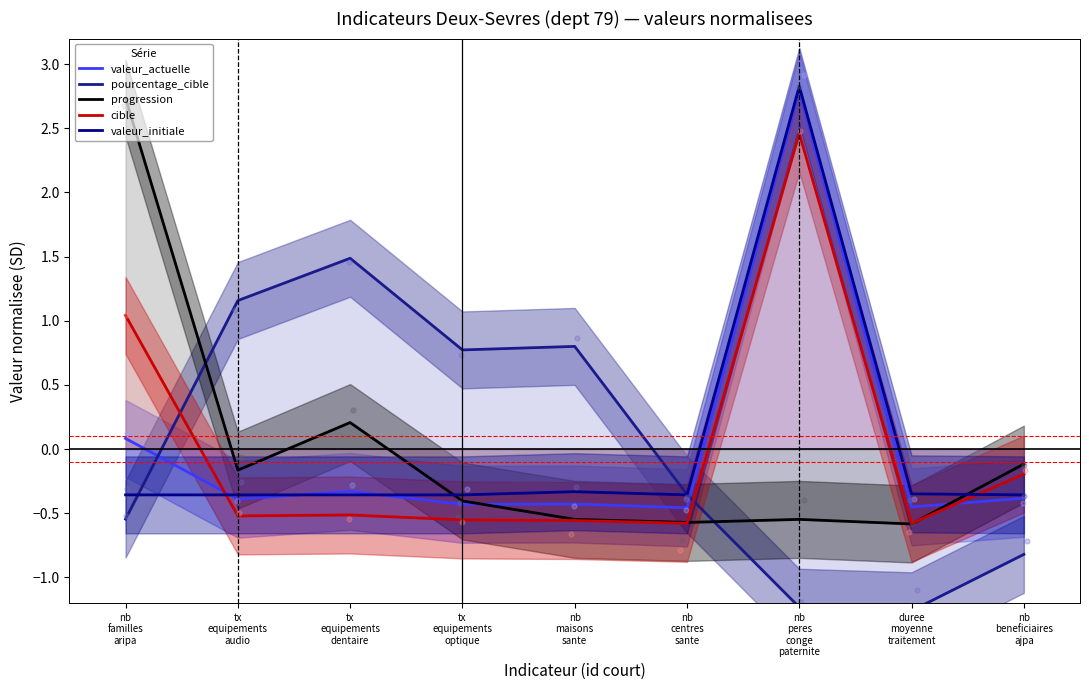

What are all the series names shown in the legend?

valeur_actuelle, pourcentage_cible, progression, cible, valeur_initiale